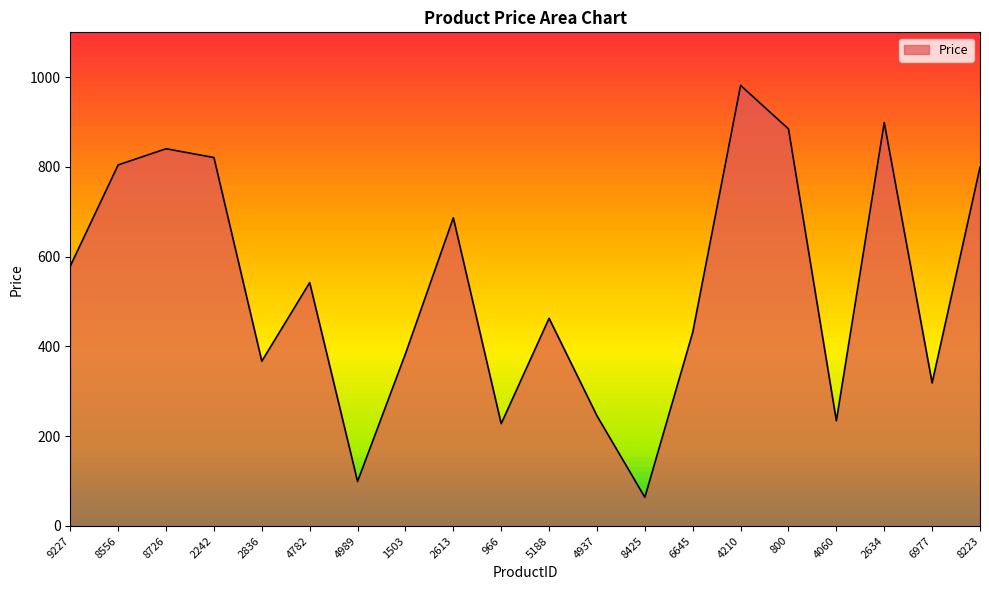

Between 4989 and 2836, which is larger?

2836